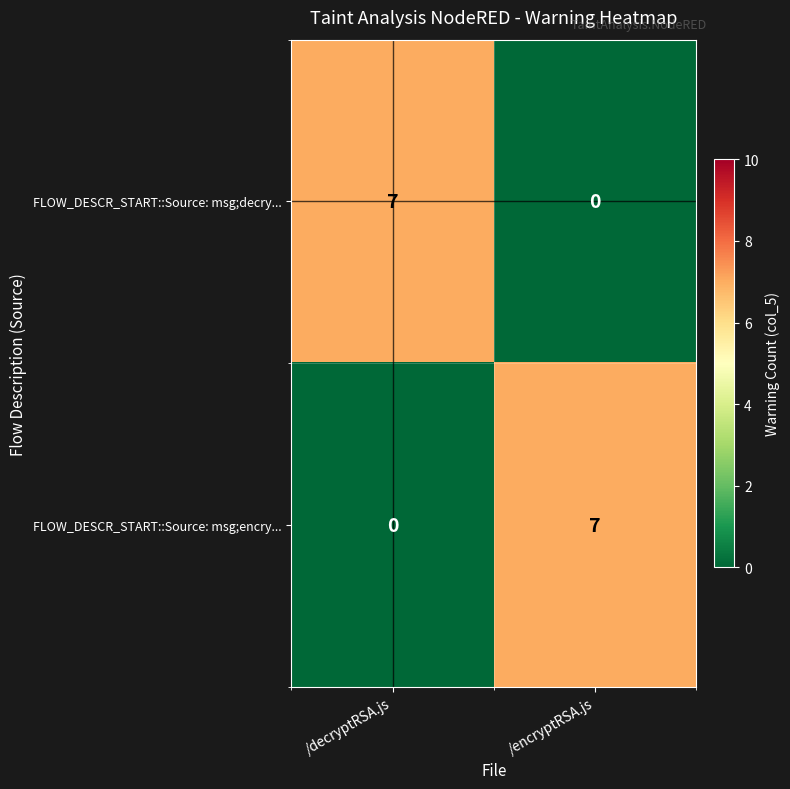

Reading left to right, list all the values displayed in this chart.

FLOW_DESCR_START::Source: msg;decry...: 7	0
FLOW_DESCR_START::Source: msg;encry...: 0	7